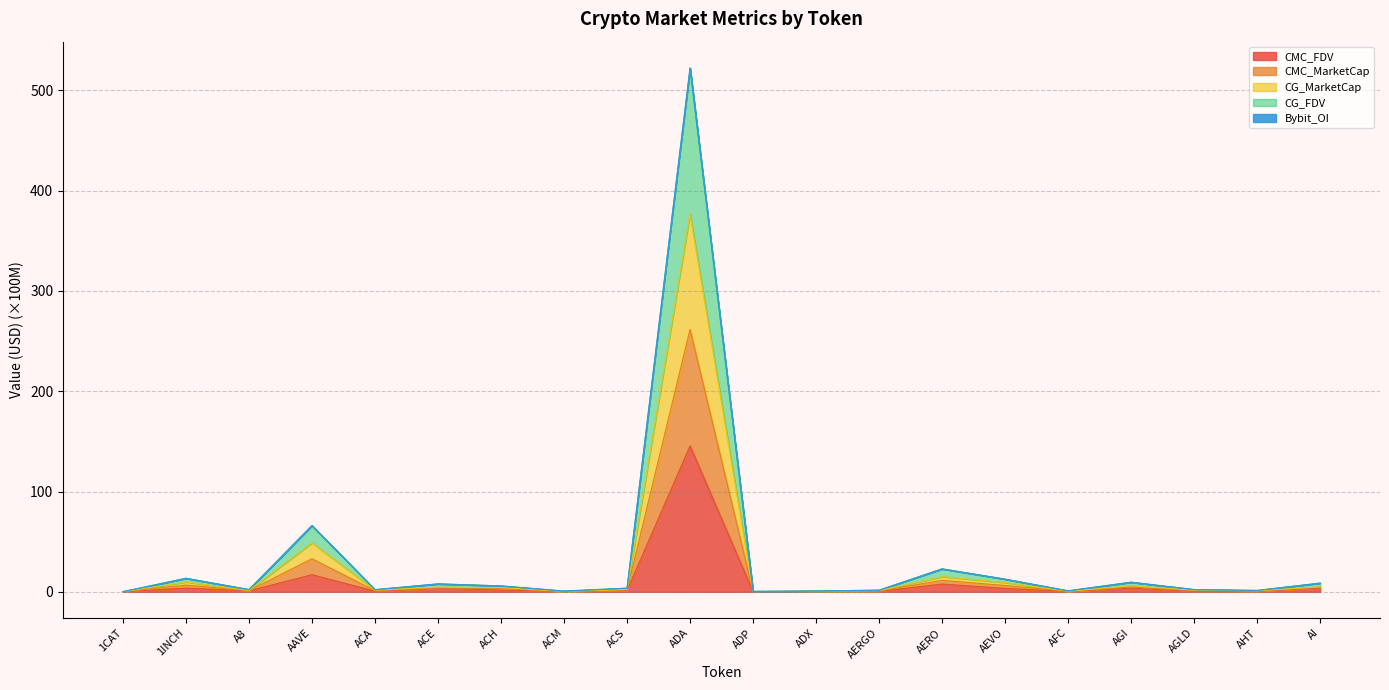

True or false: CG_FDV and CG_MarketCap cross at least once.

False